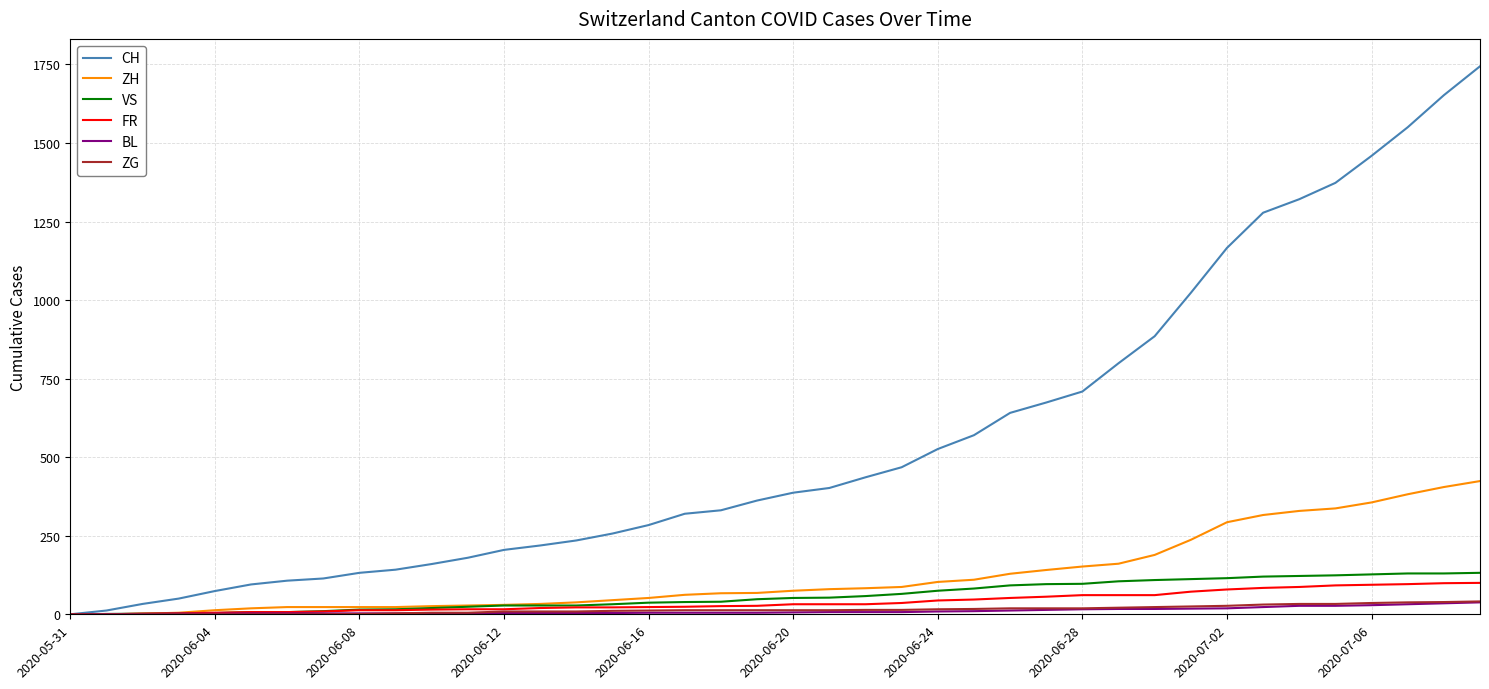

What is the maximum value for BL?

38